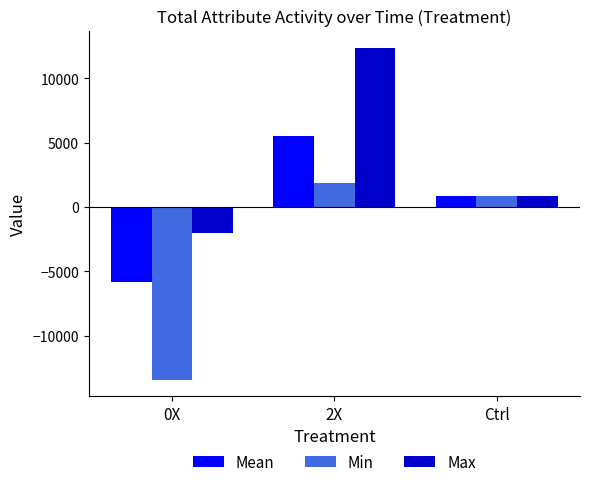

How many bars are there in each group?

3